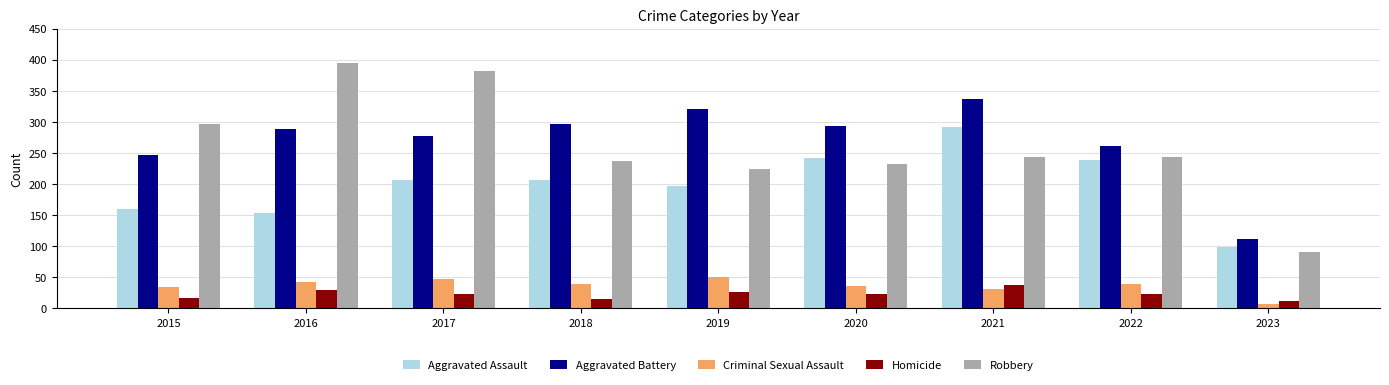

The Criminal Sexual Assault series shows 7 at 2023. True or false?

True